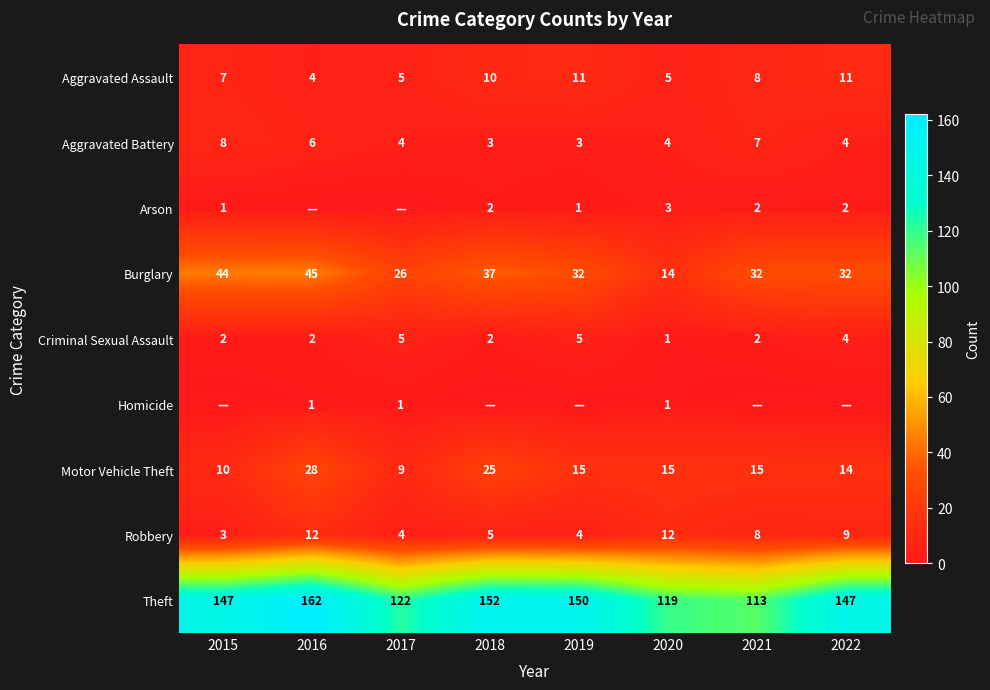

True or false: Burglary has a value of 52 at 2021.

False